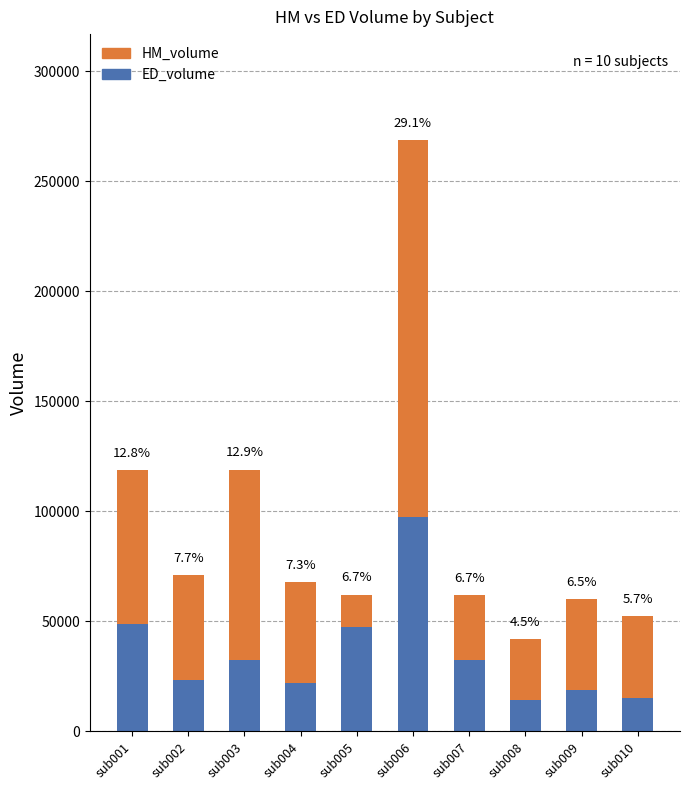

Does the chart contain stacked bars?

Yes